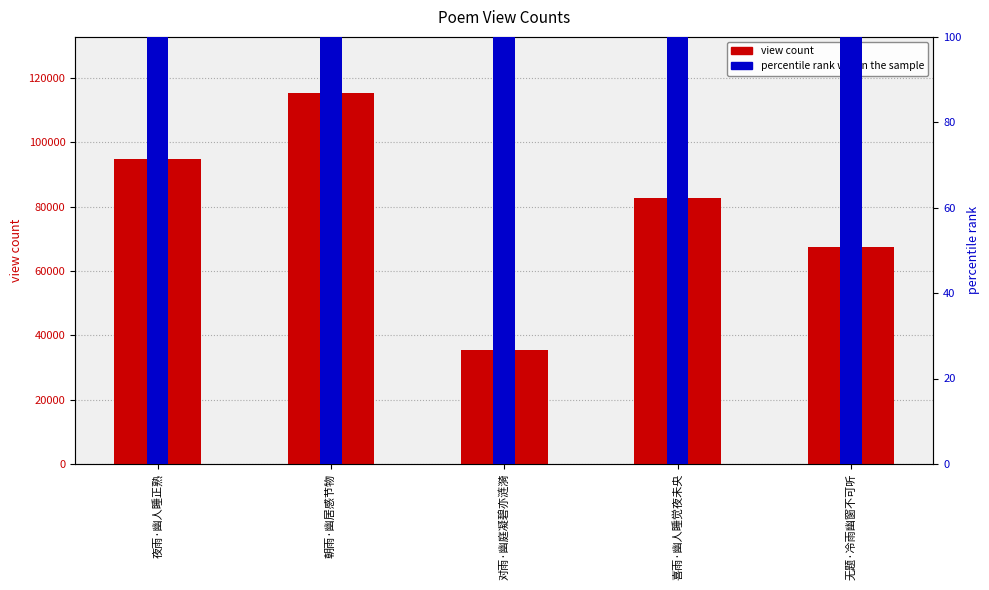

What is the difference between the second highest and second lowest values in the percentile rank within the sample series?

2189.7